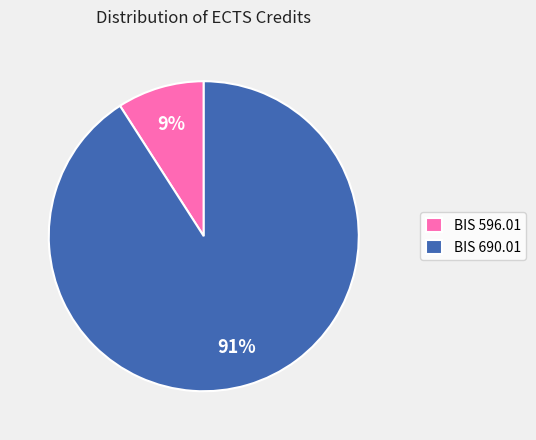

What percentage is the BIS 596.01 slice, to the nearest percent?

9%